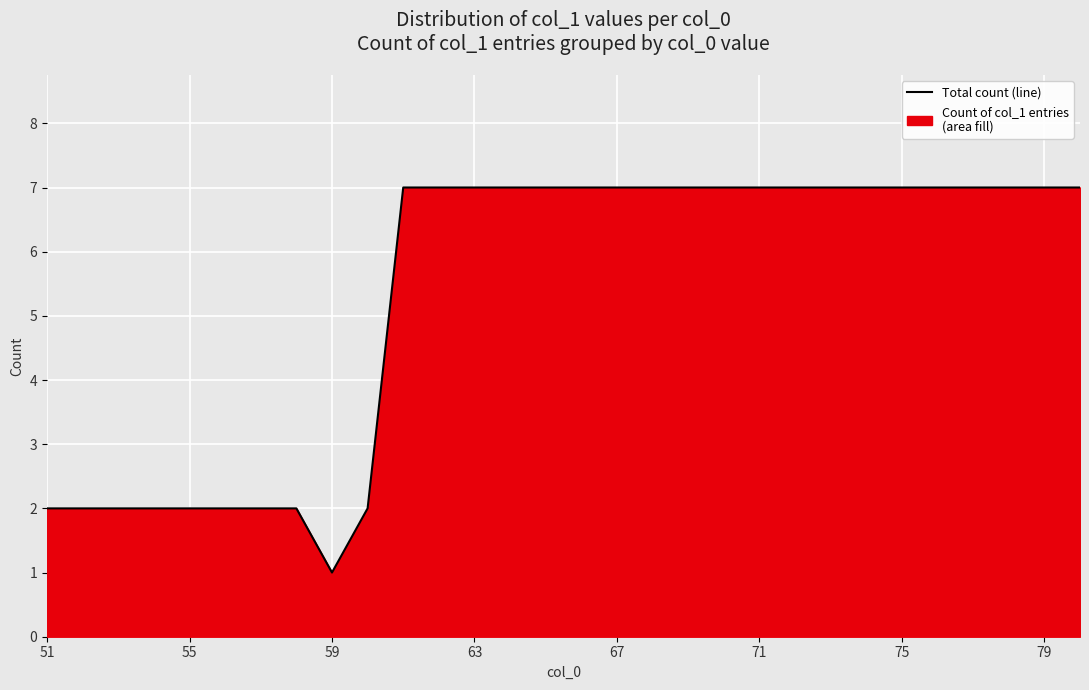

What is the maximum value shown in the chart?

7